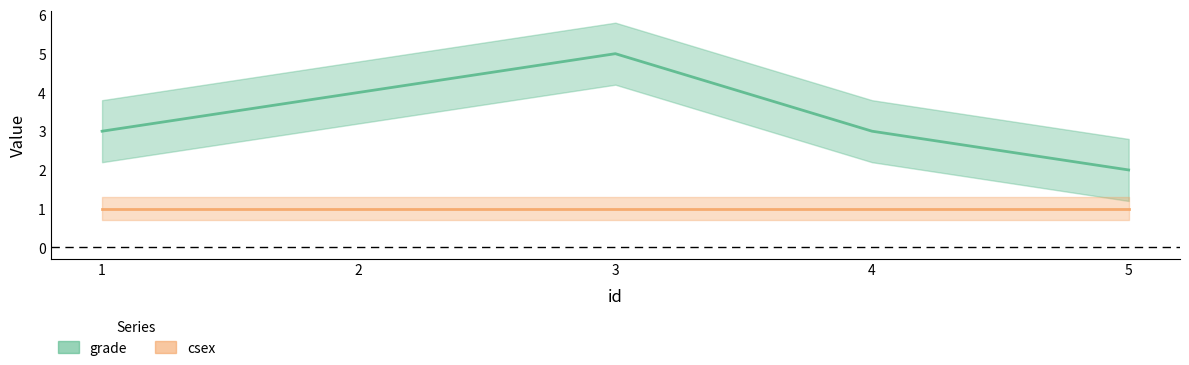

Approximately how many times larger is the value at 1 compared to 2?

0.8